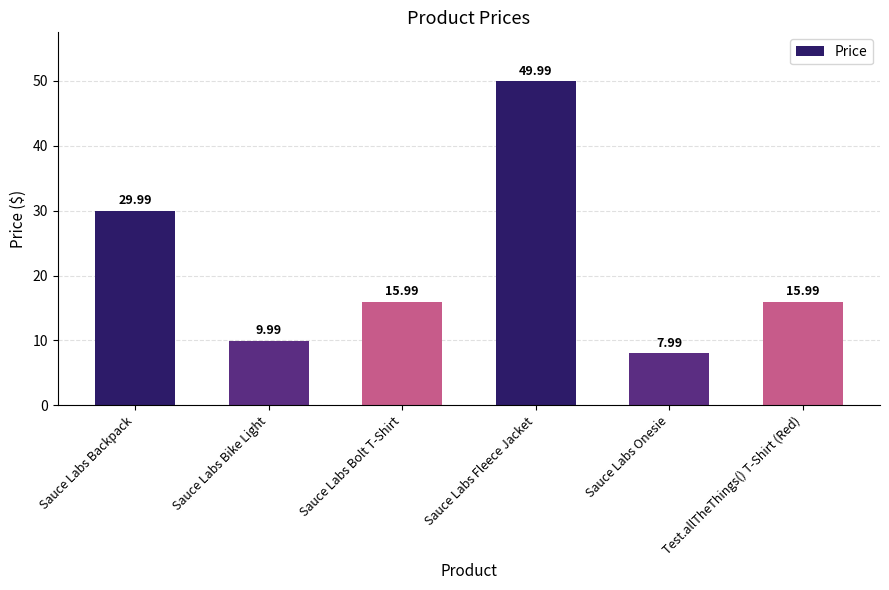

What is the maximum value shown in the chart?

50.0